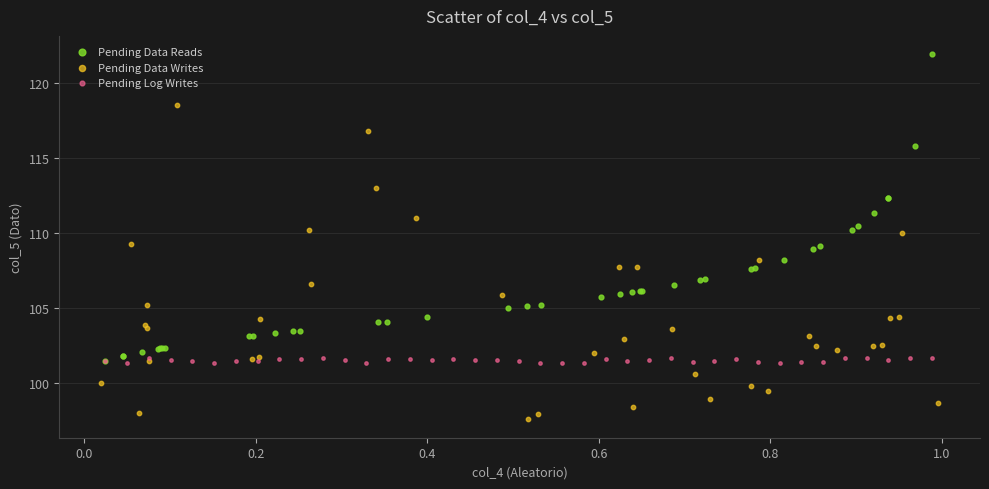

Which series contains the highest Y value?

Pending Data Reads